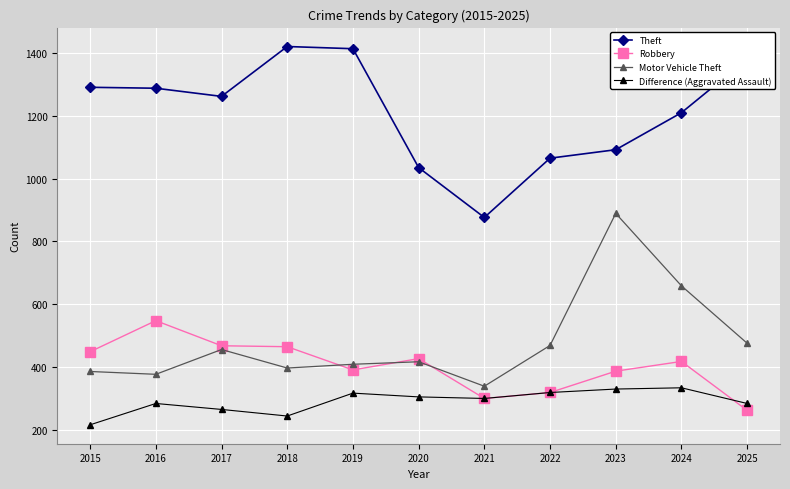

Between 2015 and 2020, which series saw the biggest shift?

Theft